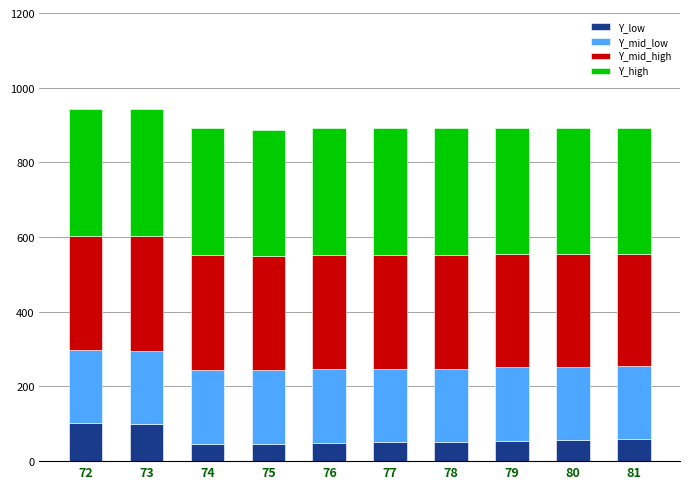

The value of Y_low at 72 is 163. True or false?

False